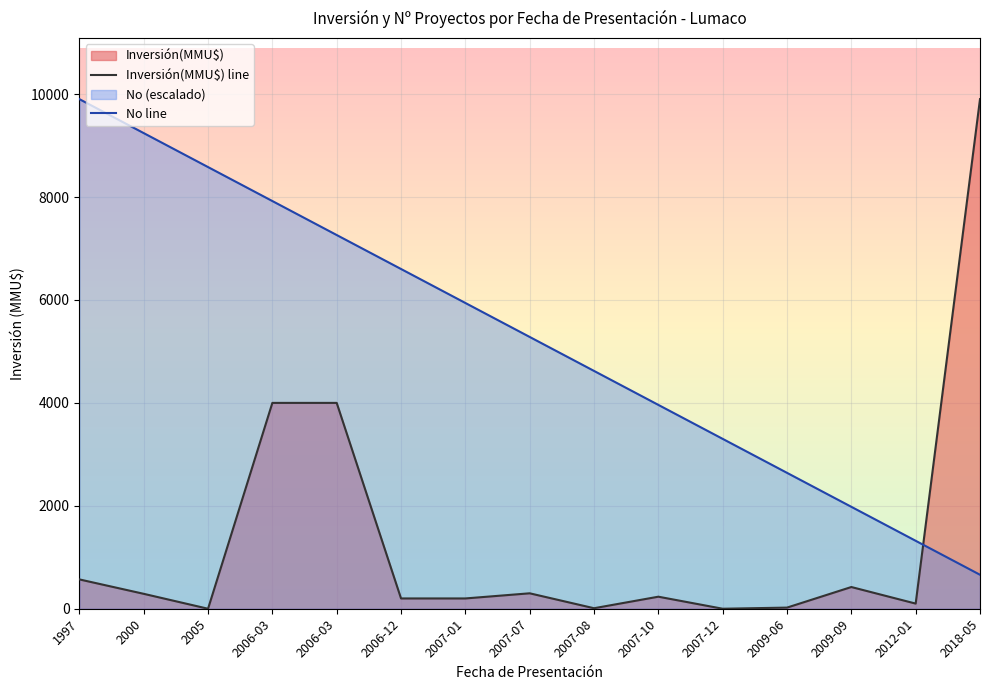

Which series has the largest total across all categories?

No line